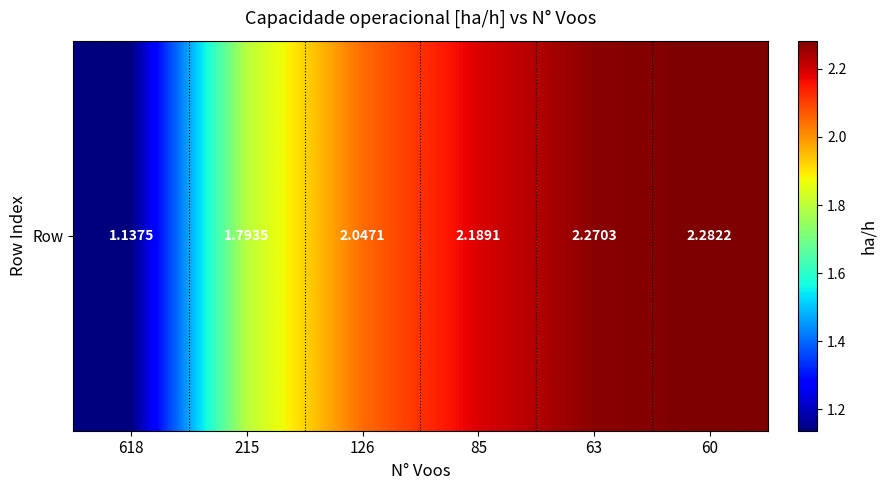

What is the change in value from 215 to 63?

+0.5